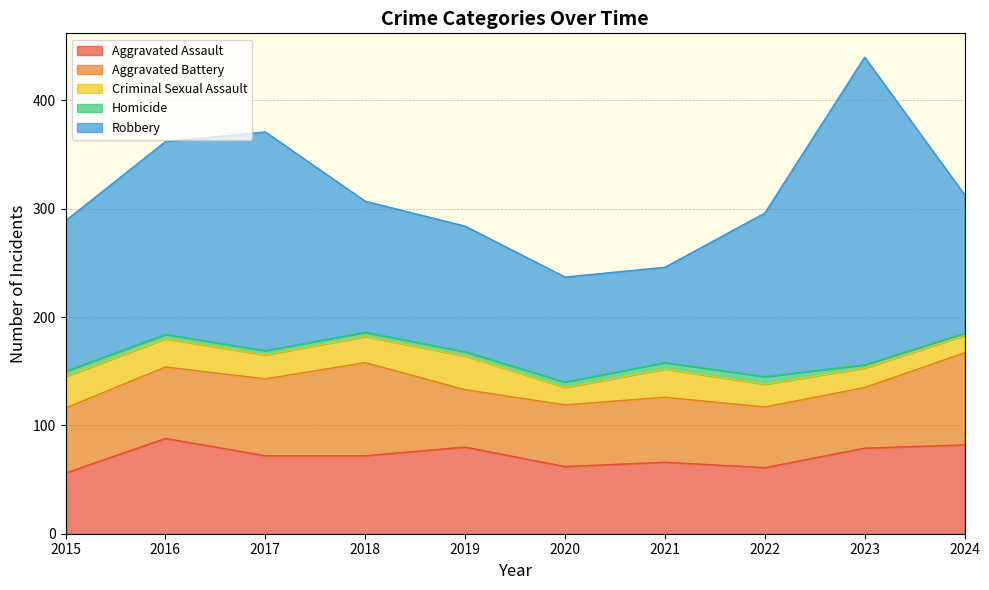

What is the minimum value for Criminal Sexual Assault?

16